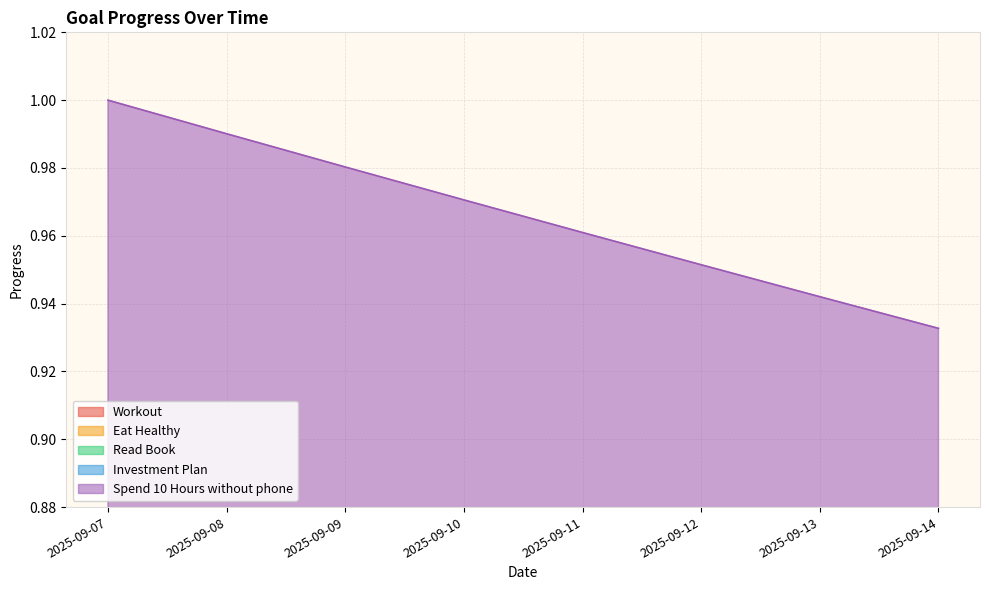

What are all the series names shown in the legend?

Workout, Eat Healthy, Read Book, Investment Plan, Spend 10 Hours without phone